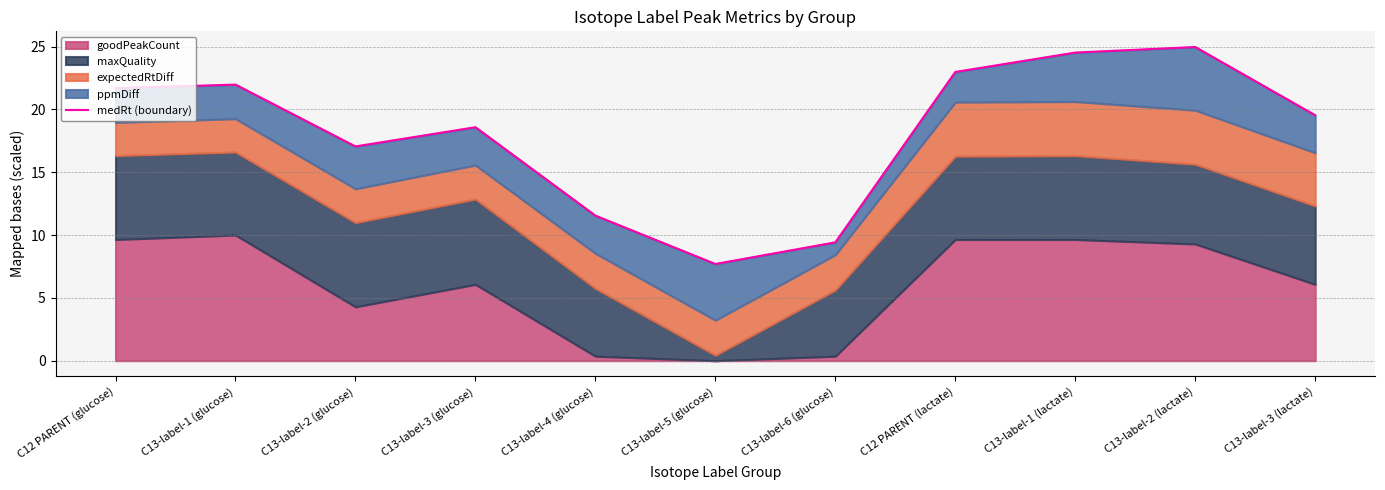

Reading left to right, list all the values displayed in this chart.

C12 PARENT (glucose)=21.7	C13-label-1 (glucose)=22.0	C13-label-2 (glucose)=17.0	C13-label-3 (glucose)=18.6	C13-label-4 (glucose)=11.5	C13-label-5 (glucose)=7.7	C13-label-6 (glucose)=9.4	C12 PARENT (lactate)=23.0	C13-label-1 (lactate)=24.5	C13-label-2 (lactate)=25.0	C13-label-3 (lactate)=19.5